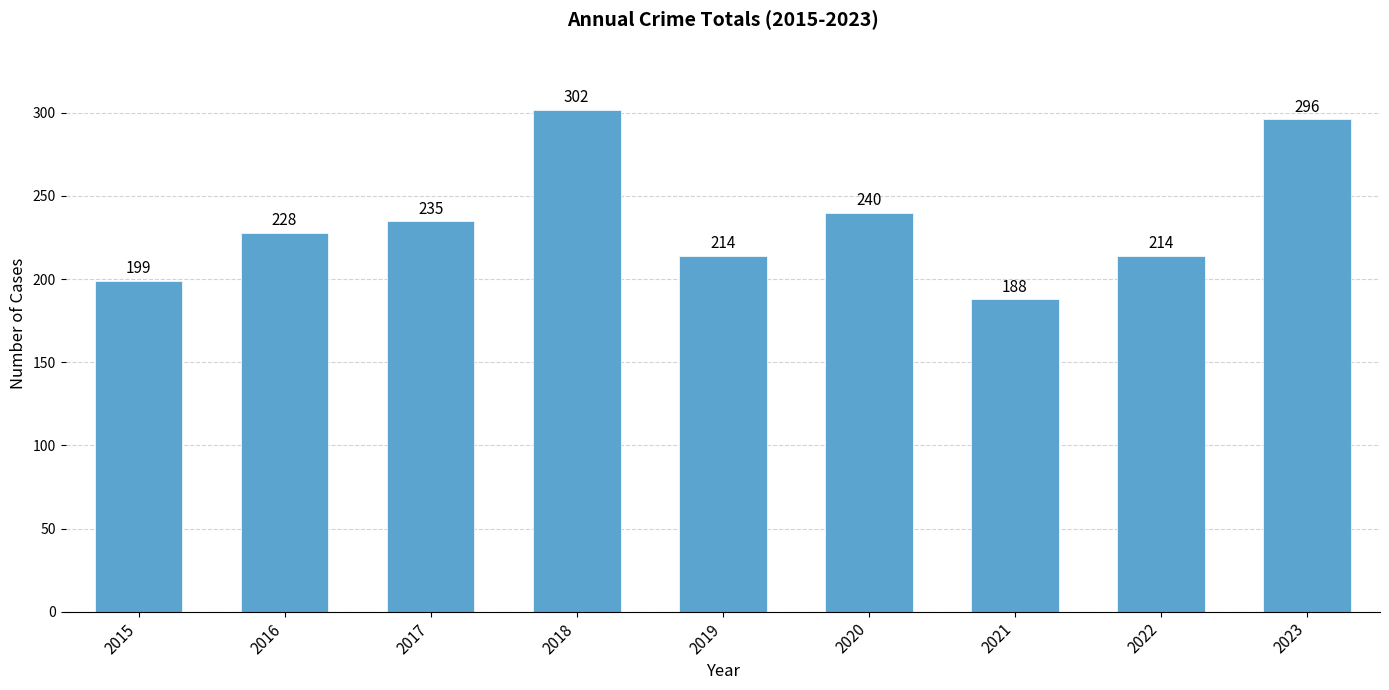

Reading left to right, what are all the values shown in this chart?

199	228	235	302	214	240	188	214	296